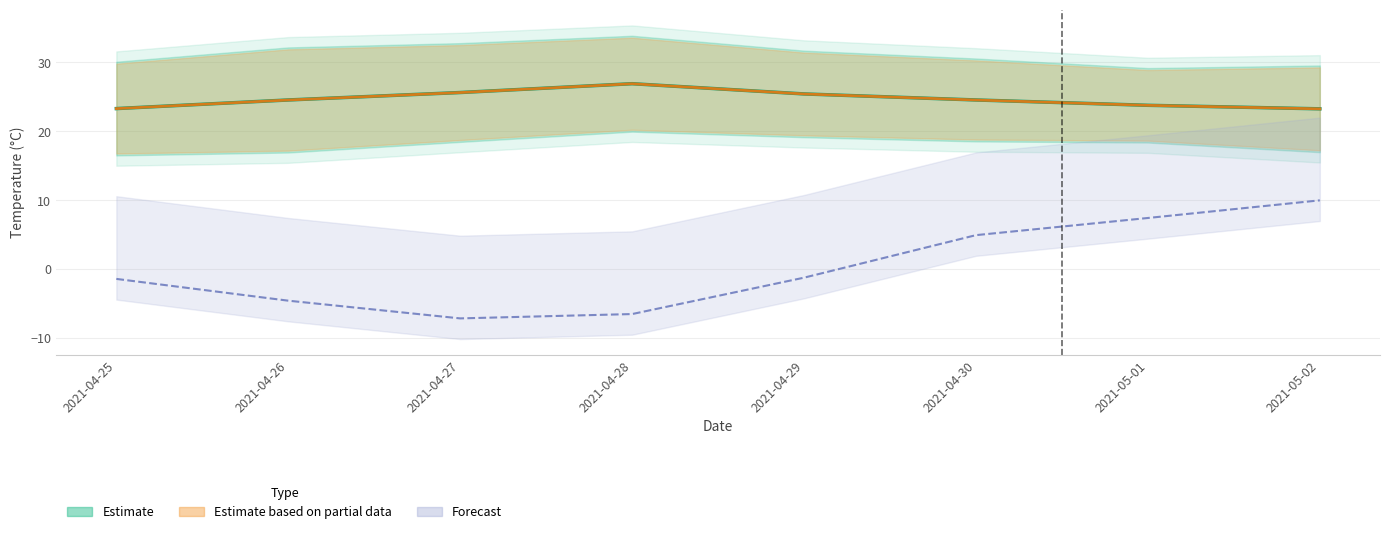

What is the value of the temperatureHigh point at the 3rd from the left?

32.8